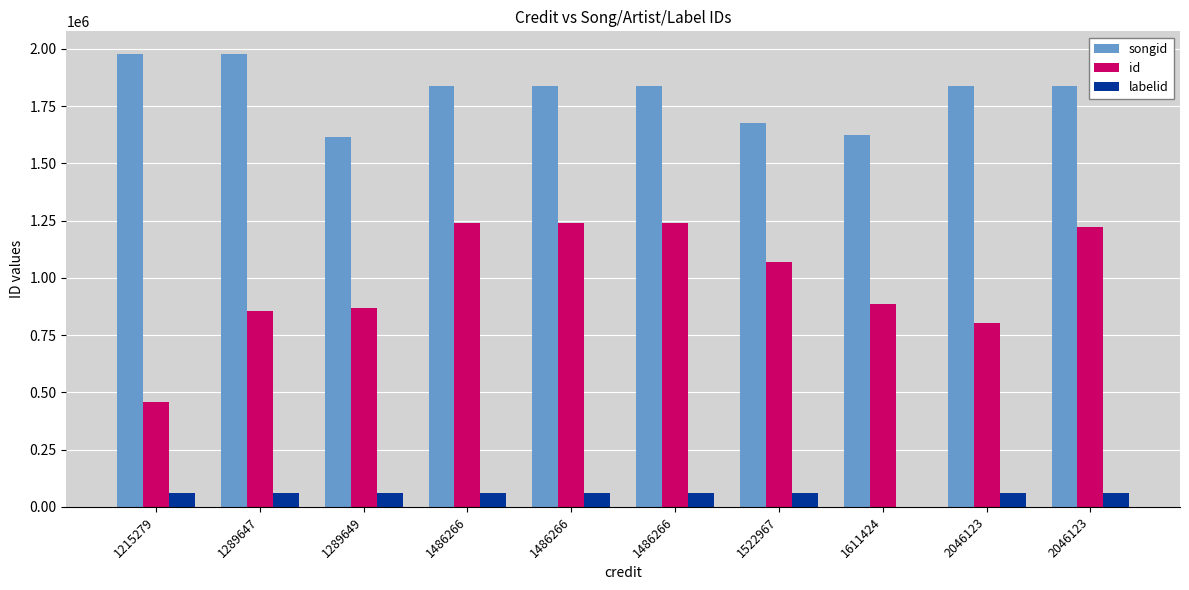

How many groups of bars are there?

10